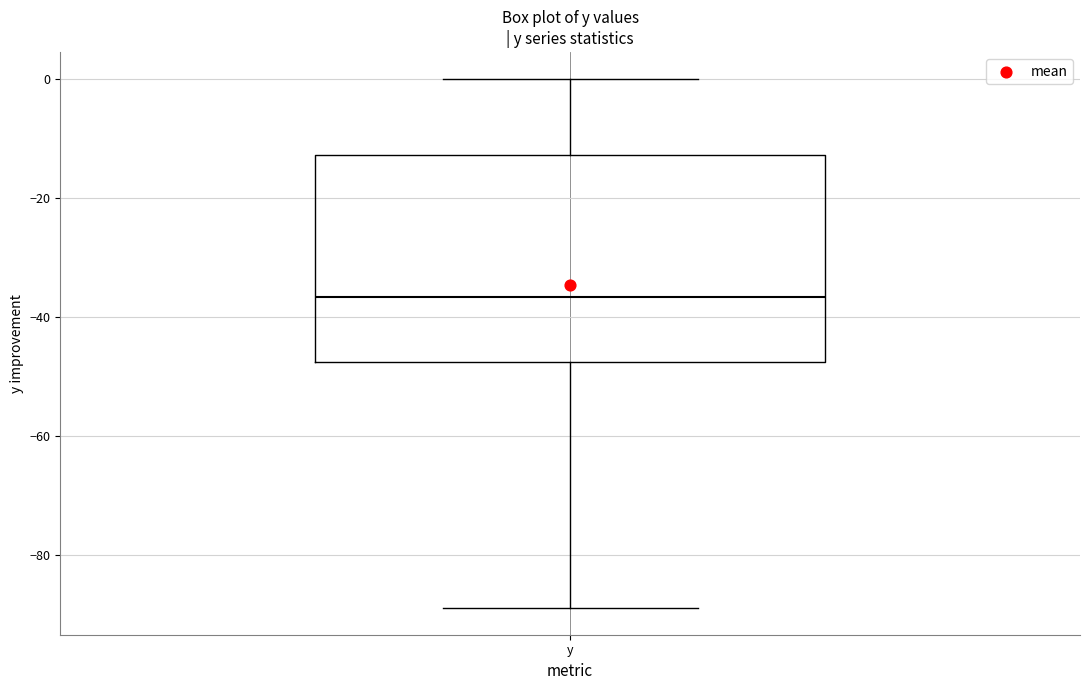

Transcribe this box plot: give where the median line is, the range the box spans, and where the two whiskers end, as read against the y-axis. The values are not printed on the chart, so give them approximately, as read against the axis.

median -36, box -48 to -12, whiskers -88 to 0